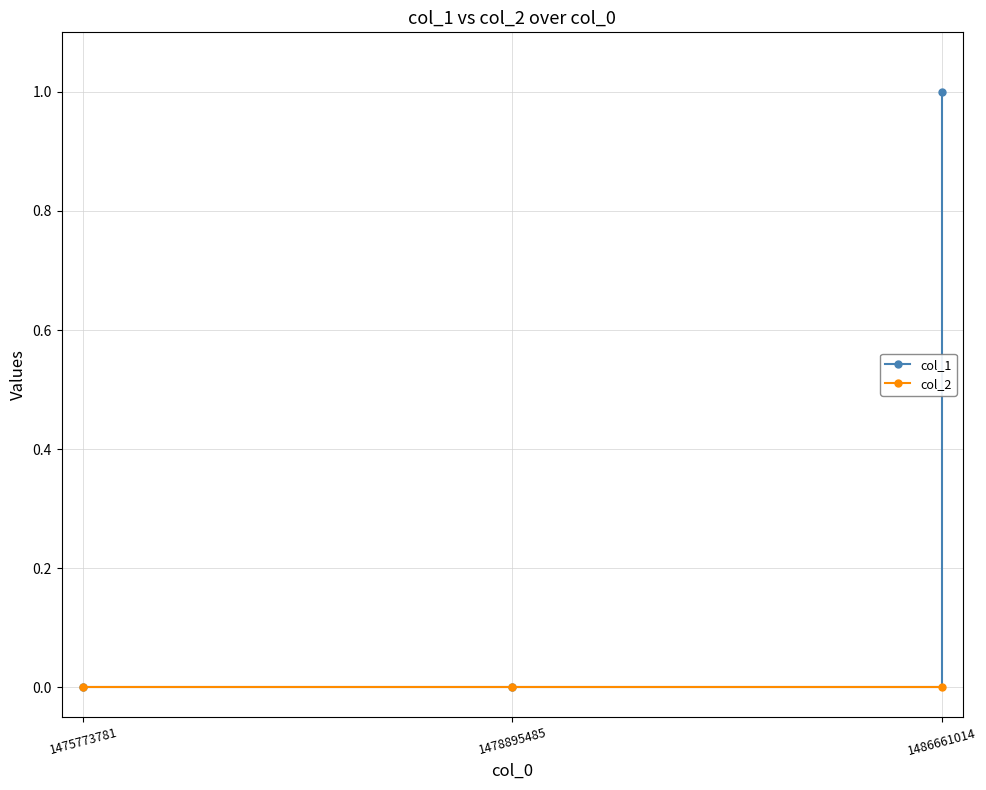

Which series has the widest spread of values?

col_1